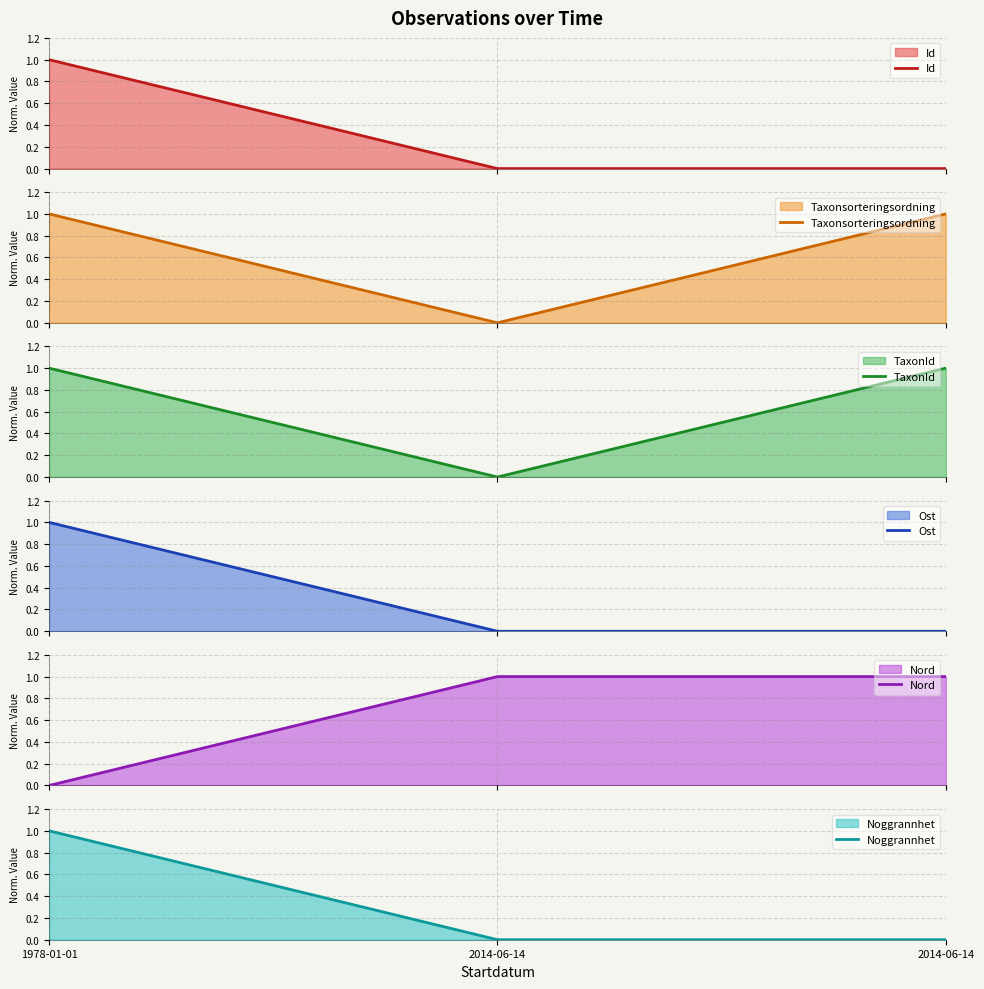

Between 2014-06-14 and 2014-06-14, which series saw the biggest shift?

Taxonsorteringsordning